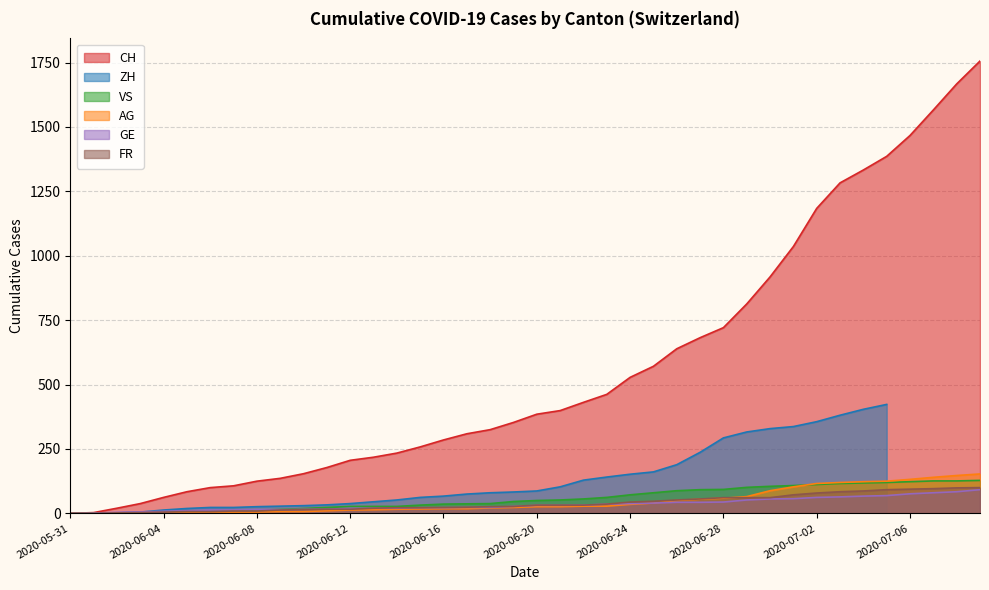

True or false: GE has a value of 23 at 2020-06-18.

True